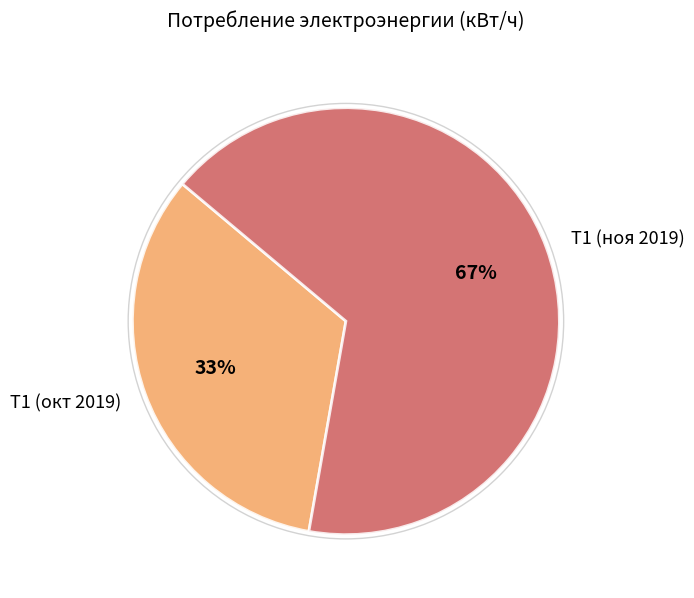

Which has a higher value, Т1 (ноя 2019) or Т1 (окт 2019)?

Т1 (ноя 2019)